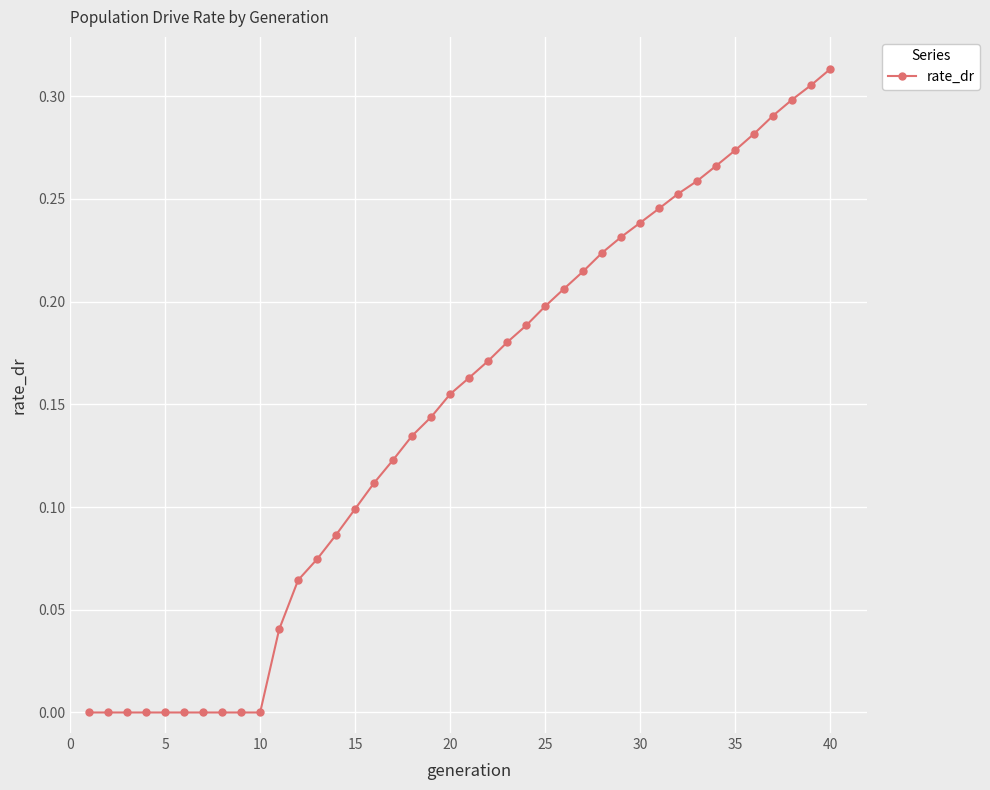

What is the sum of all values?

5.8